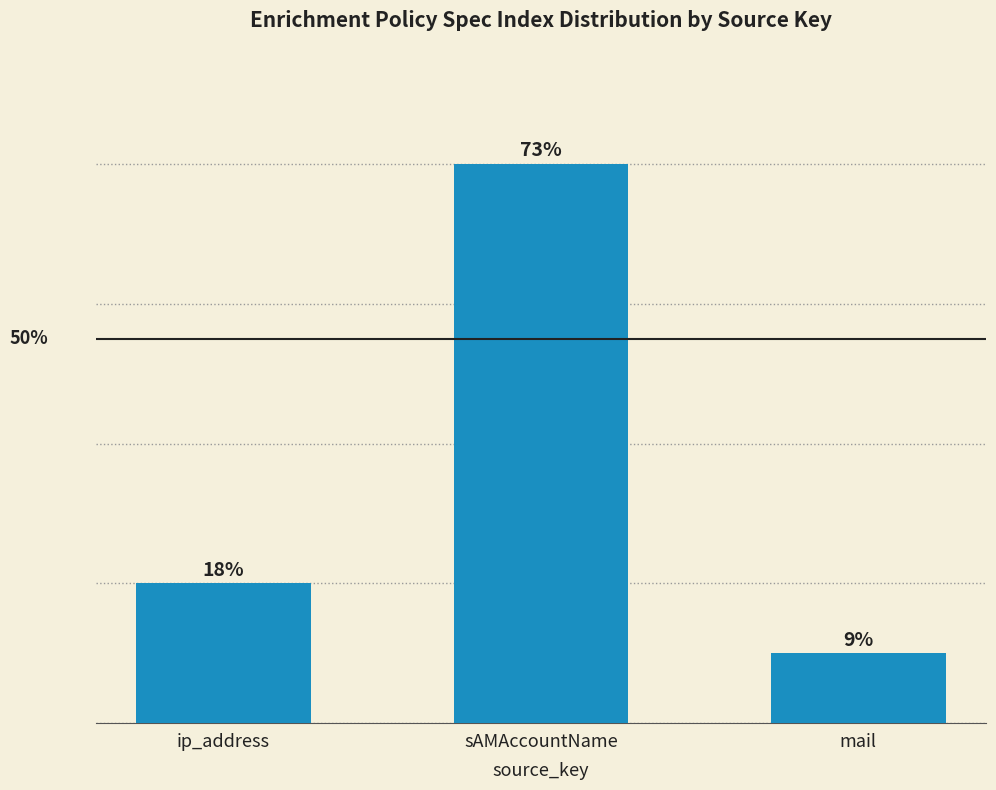

What is the difference between the values at ip_address and mail?

1